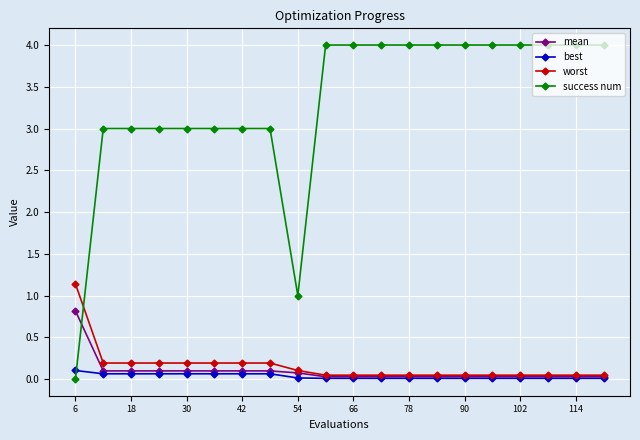

At how many categories does at least one series exceed 2?

18